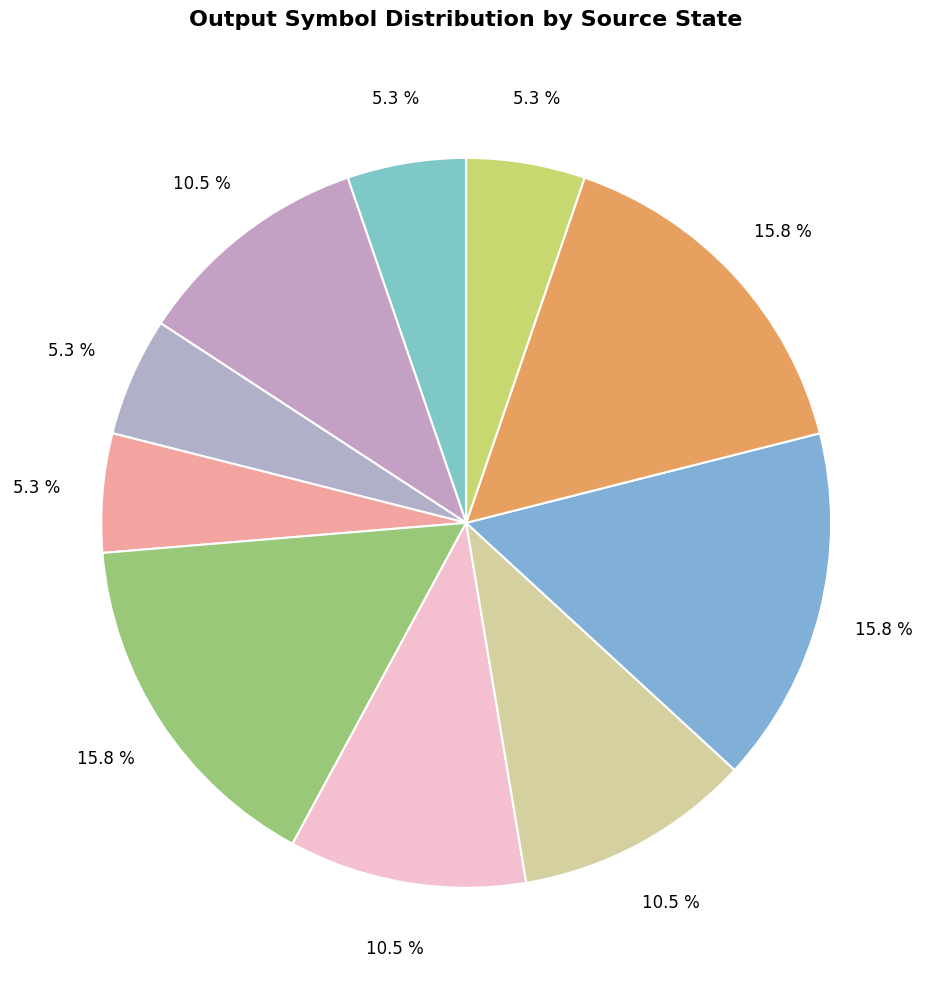

Count the number of slices in the pie.

10